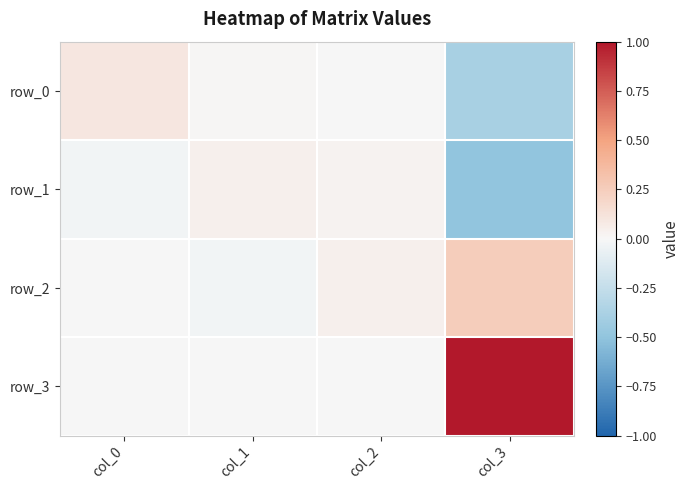

How many values in the row_3 series exceed 0?

1